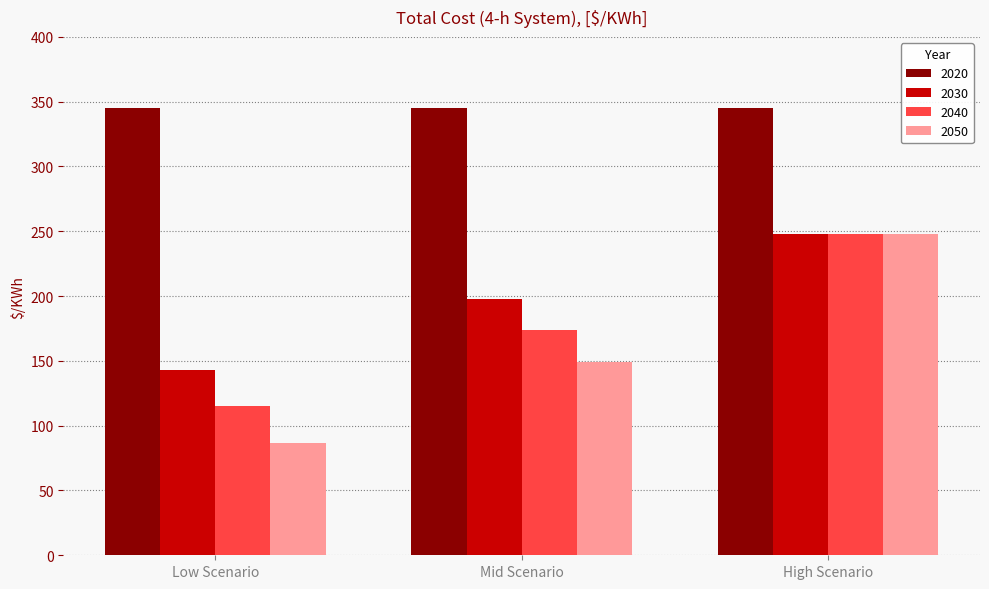

At which category does the chart reach its minimum across all series?

Low Scenario